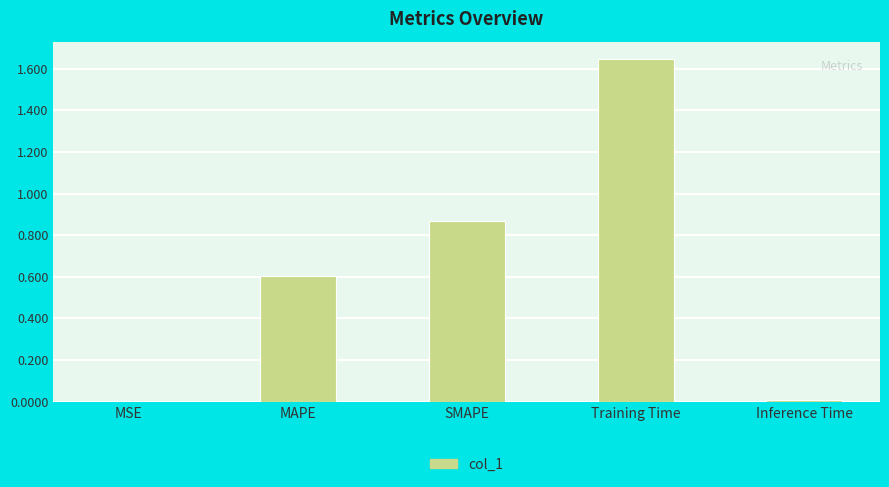

The value at MSE is 0.0. True or false?

True